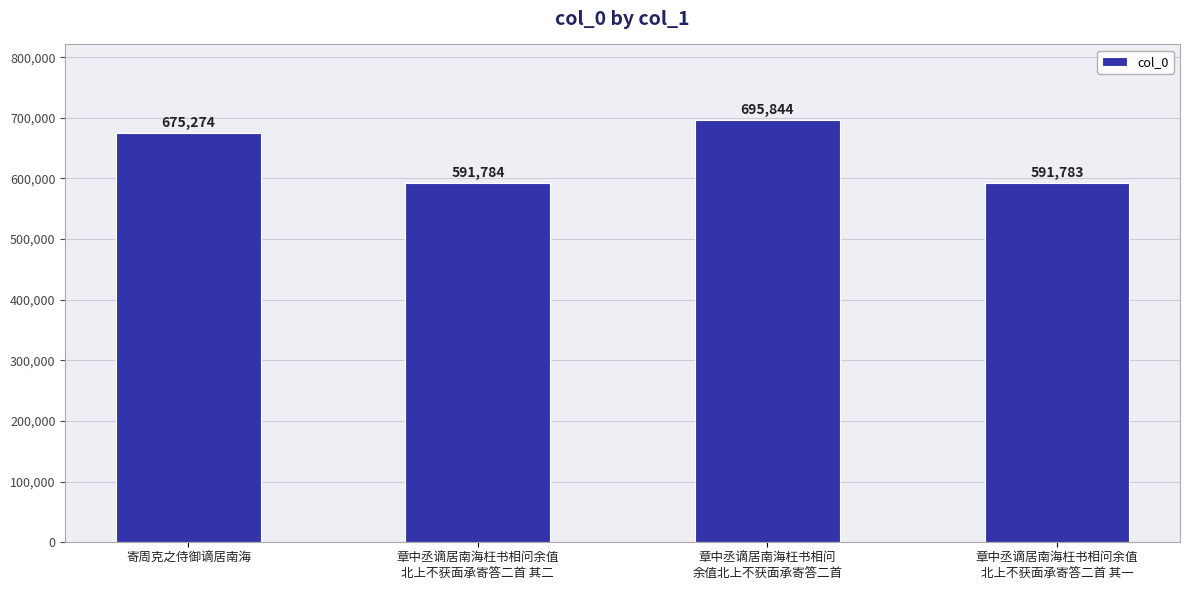

Which has a higher value, 寄周克之侍御谪居南海 or 章中丞谪居南海枉书相问
余值北上不获面承寄答二首?

章中丞谪居南海枉书相问
余值北上不获面承寄答二首